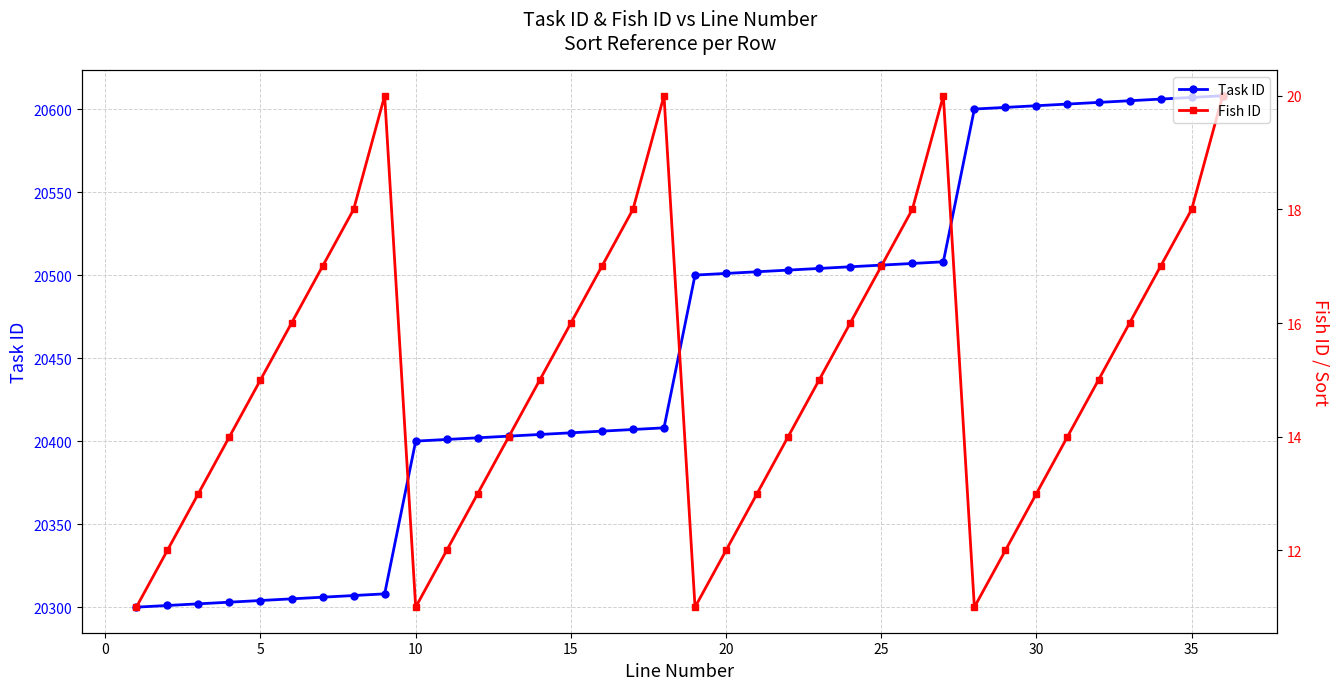

True or false: Task ID and Fish ID cross at least once.

False